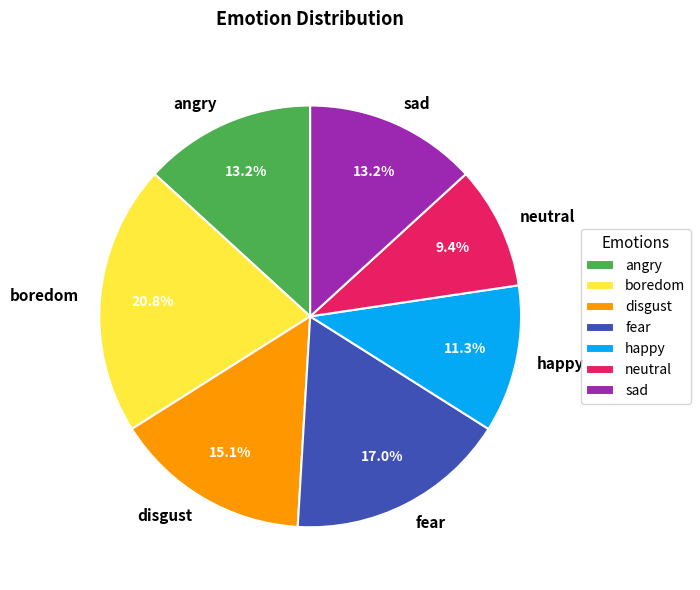

Which has a higher value, boredom or angry?

boredom